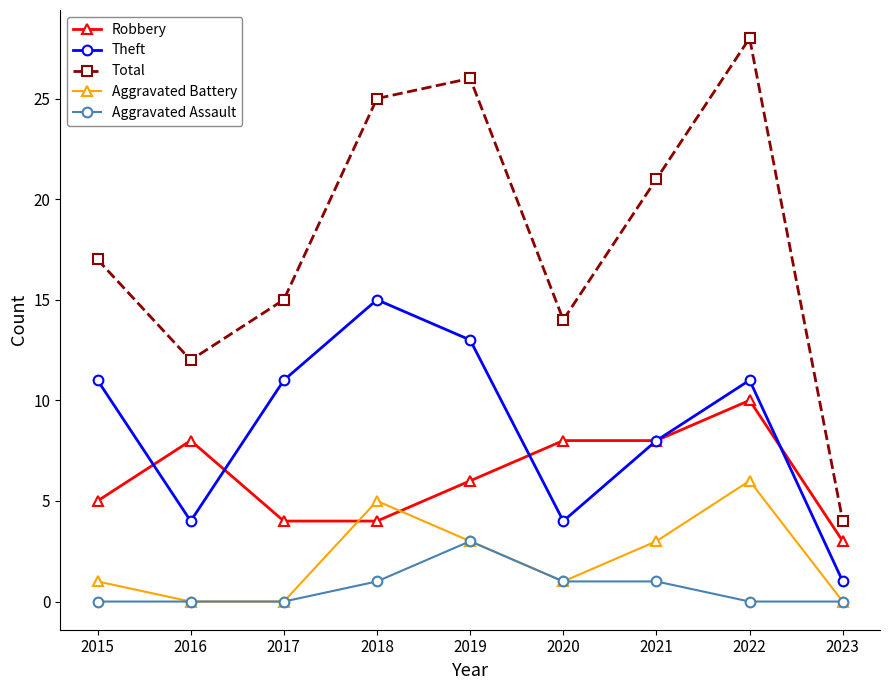

At which label does Robbery reach its minimum?

2023